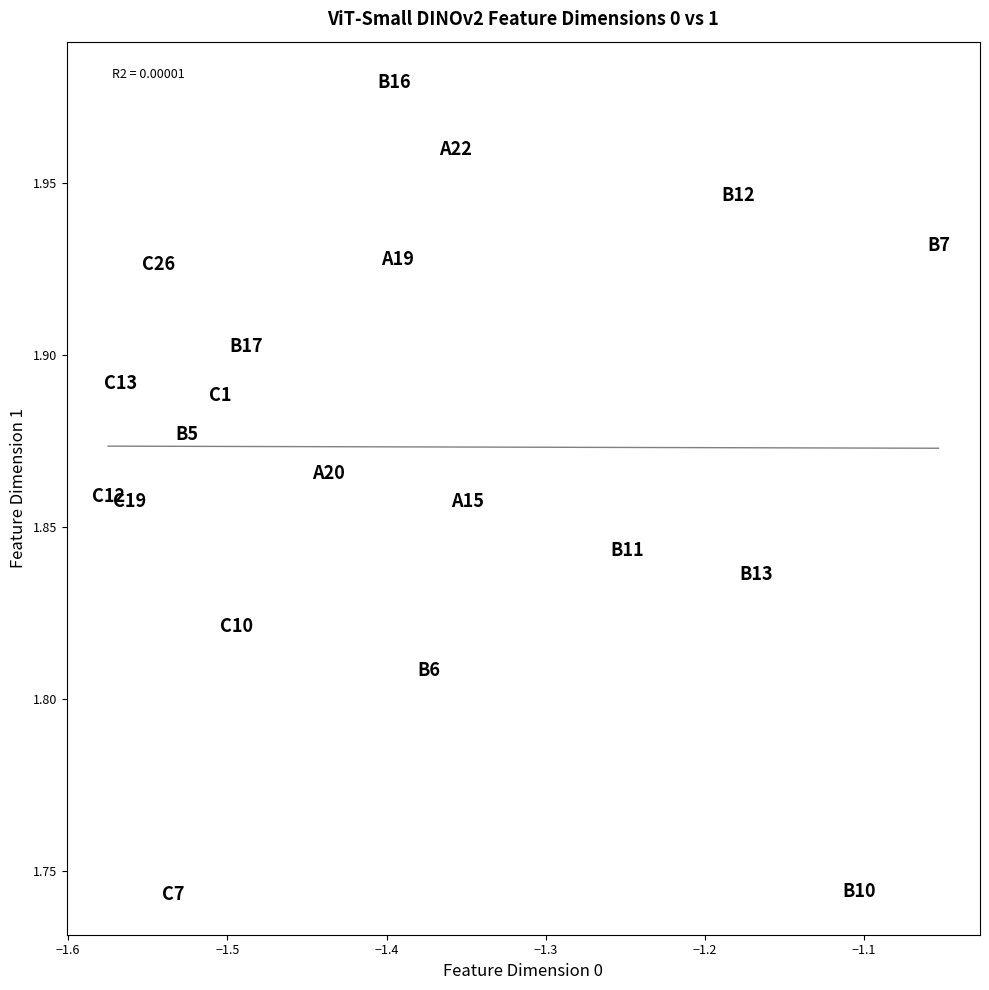

What is the range of X values (max minus min)?

0.5